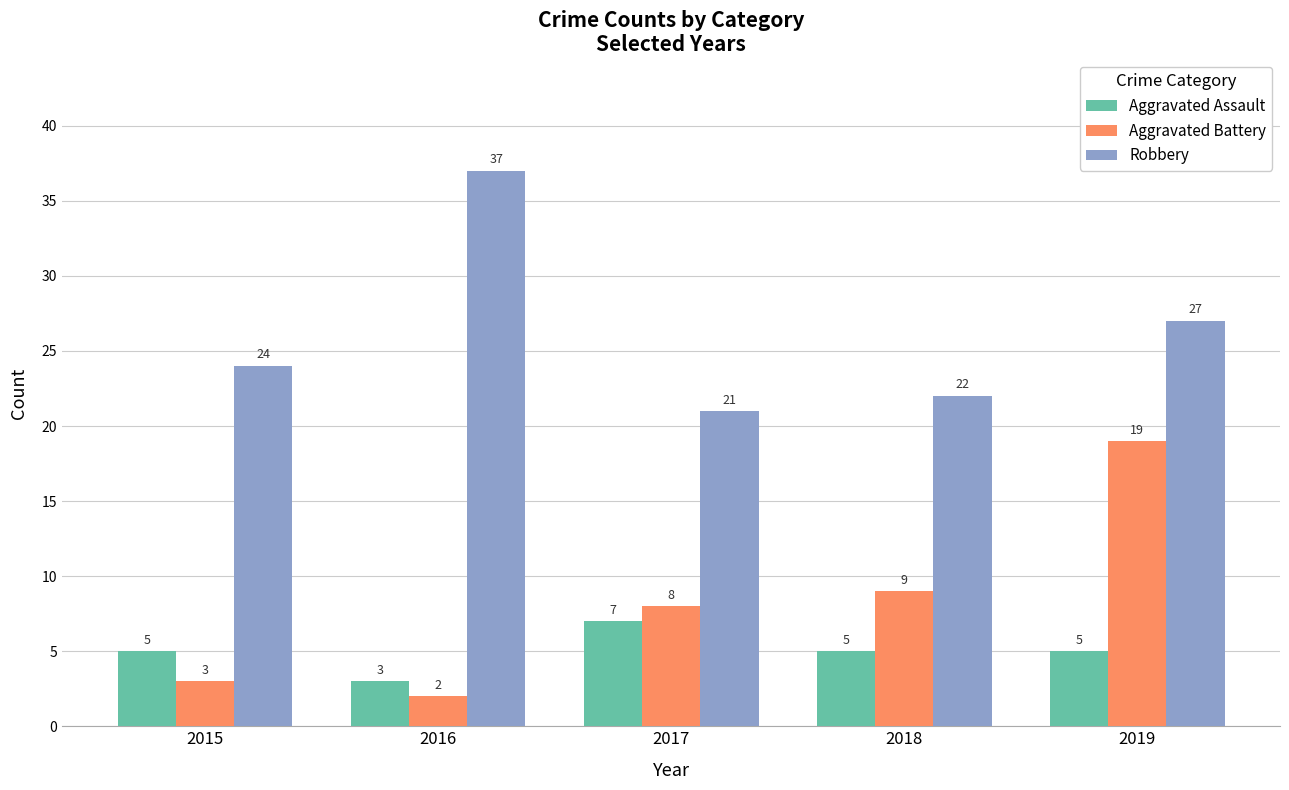

At which category does the chart reach its minimum across all series?

2016